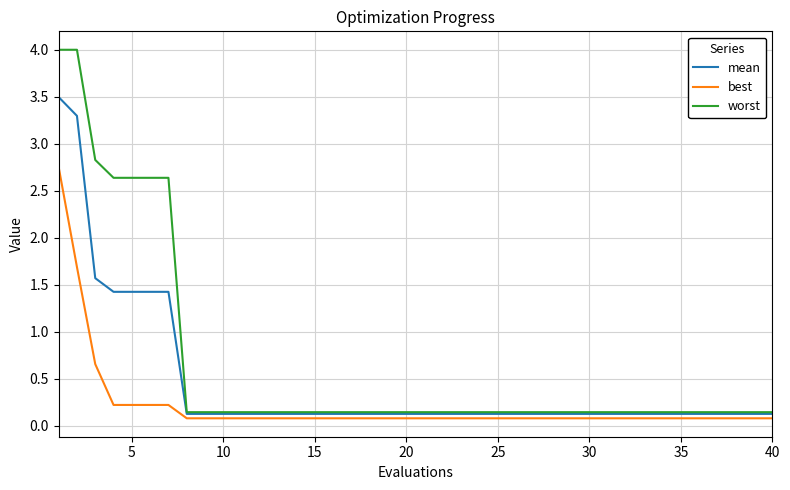

List the series in order of their peak value, lowest first.

best, mean, worst